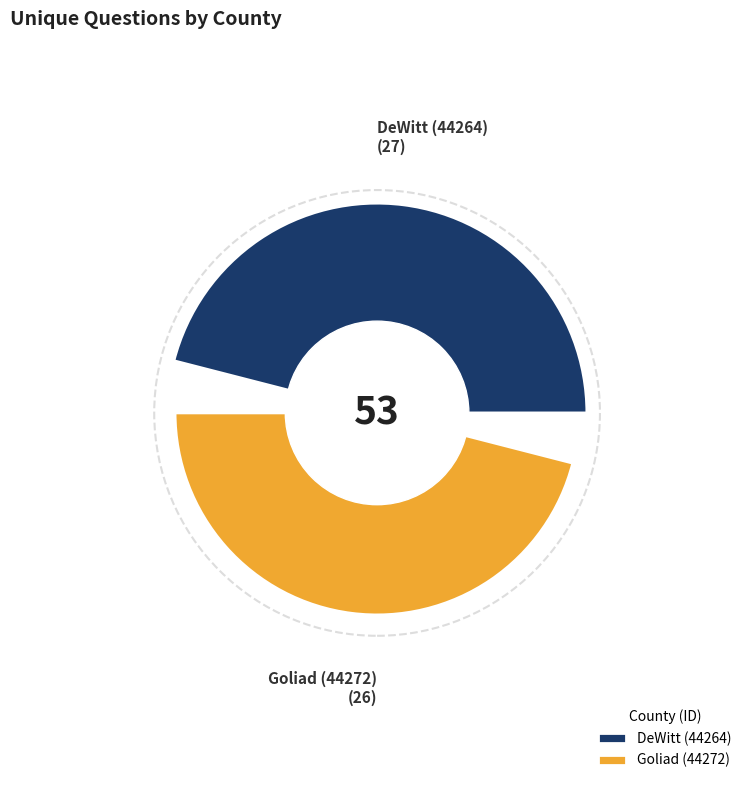

Which slice represents more than half of the pie?

DeWitt (44264)